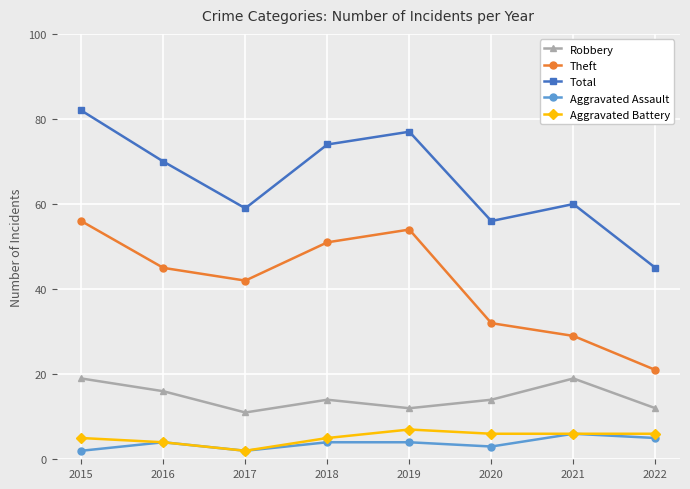

What is the highest value of the Aggravated Assault series?

6